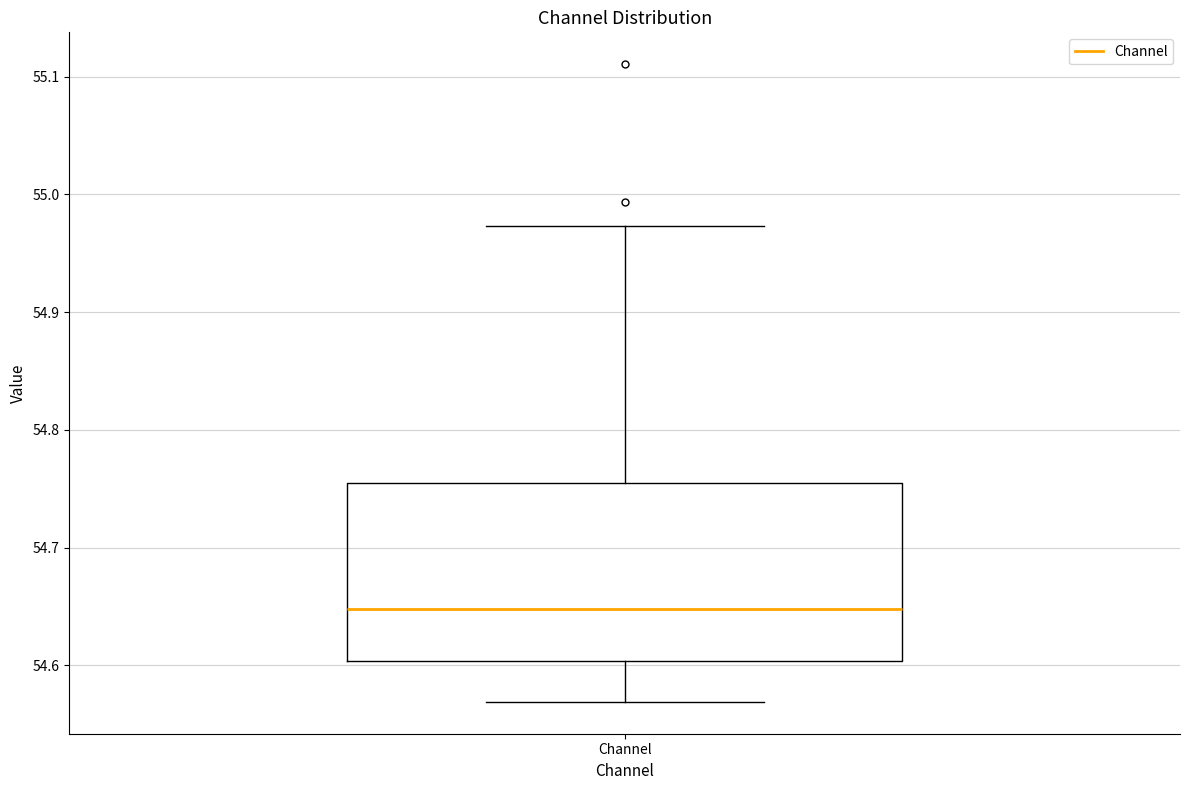

Read this box plot against the y-axis: the position of the median line, the range covered by the box, and the ends of both whiskers. The values are not printed on the chart, so give them approximately, as read against the axis.

median 54.65, box 54.60 to 54.75, whiskers 54.57 to 54.97